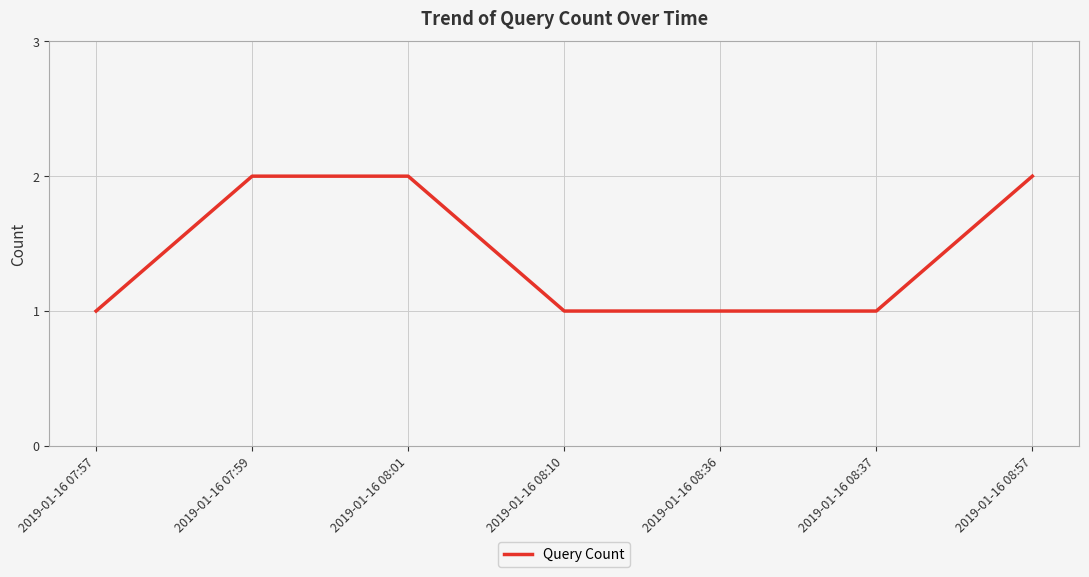

Does the chart have visible grid lines?

Yes